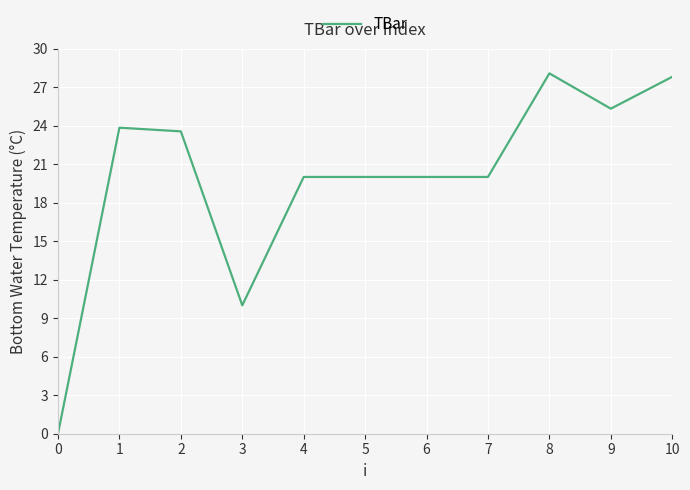

Reading left to right, transcribe all the data shown in this chart.

0.0	23.8	23.6	10.0	20.0	20.0	20.0	20.0	28.1	25.3	27.8